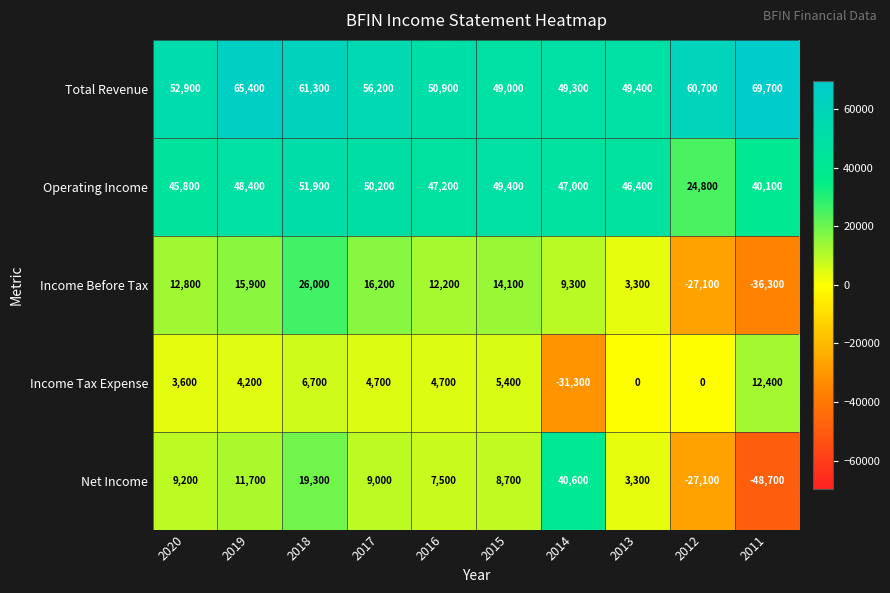

Count the number of data series in this chart.

5